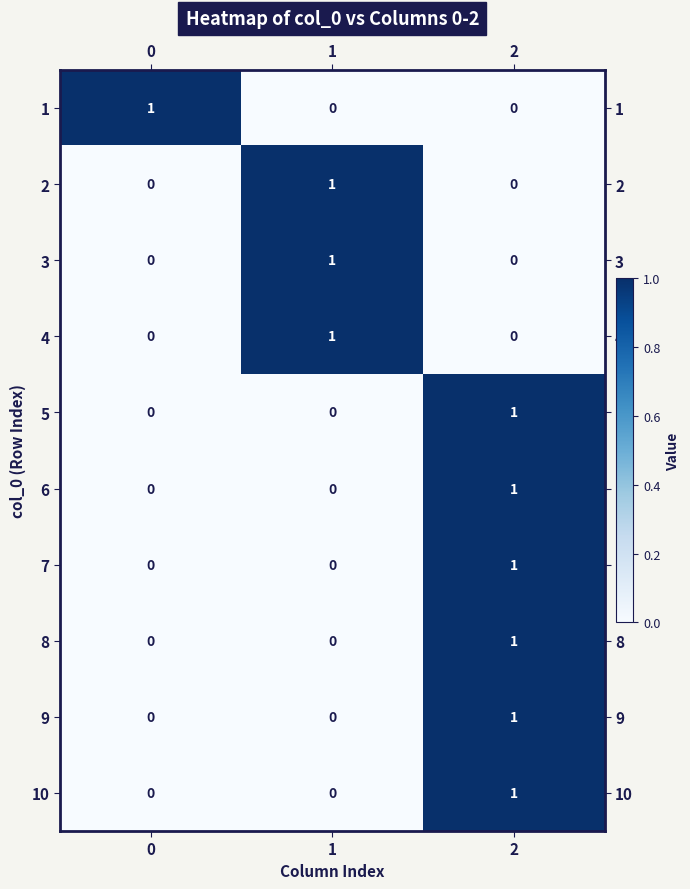

Reading left to right, transcribe all the data shown in this chart.

1: 1	0	0
2: 0	1	0
3: 0	1	0
4: 0	1	0
5: 0	0	1
6: 0	0	1
7: 0	0	1
8: 0	0	1
9: 0	0	1
10: 0	0	1